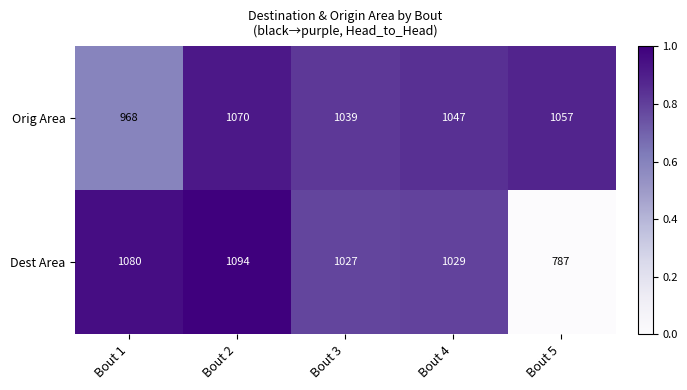

Reading left to right, extract all data points from this chart.

Orig Area: Bout 1=968	Bout 2=1070	Bout 3=1039	Bout 4=1047	Bout 5=1057
Dest Area: Bout 1=1080	Bout 2=1094	Bout 3=1027	Bout 4=1029	Bout 5=787